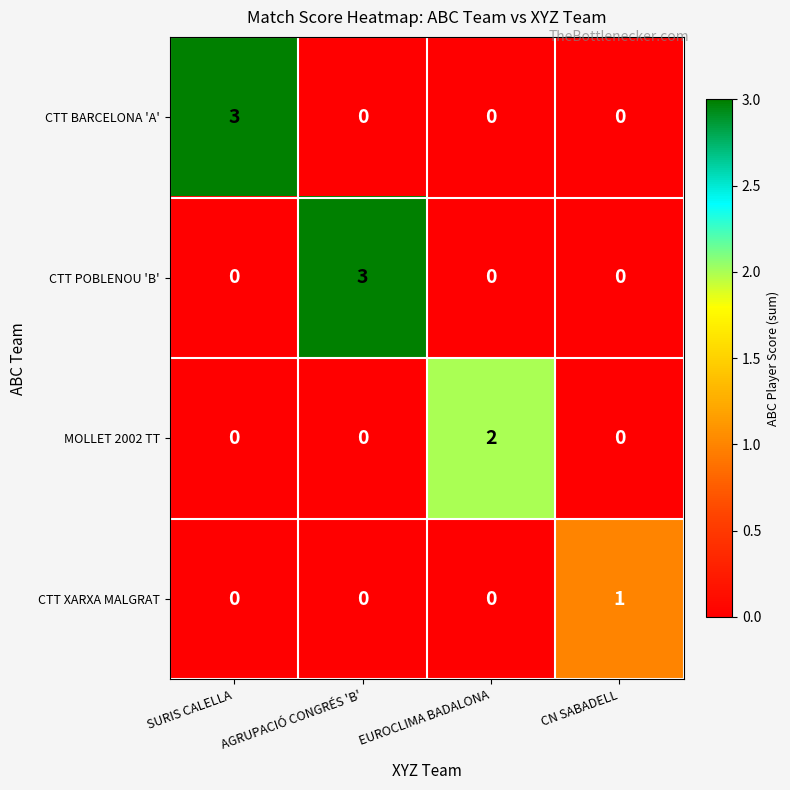

Count the number of data series in this chart.

4